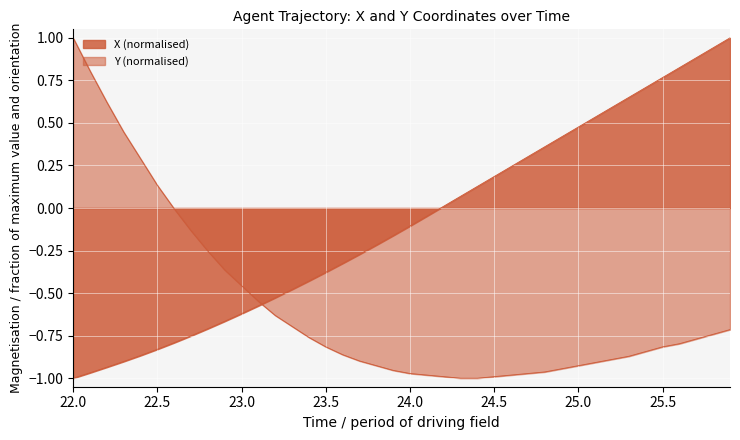

Does the chart display data point markers on the line(s)?

No